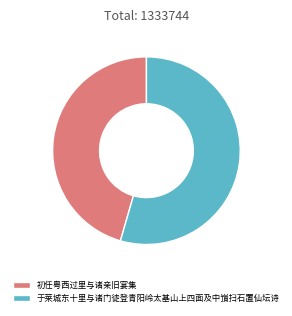

Is it true that 于莱城东十里与诸门徒登青阳岭太基山上四面及中嵿扫石置仙坛诗 is 40% of the pie?

False